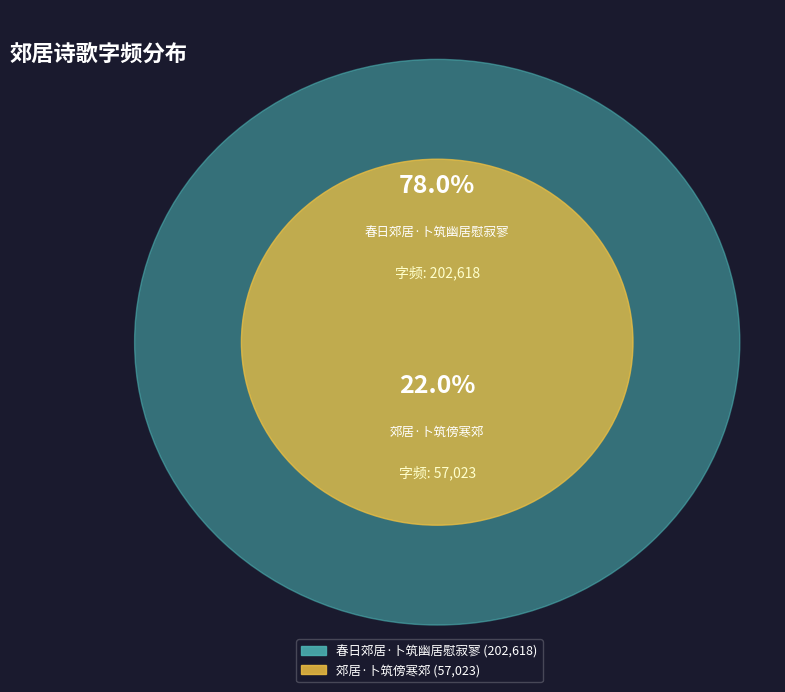

To the nearest percent, what percentage of the pie is 春日郊居·卜筑幽居慰寂寥?

78%